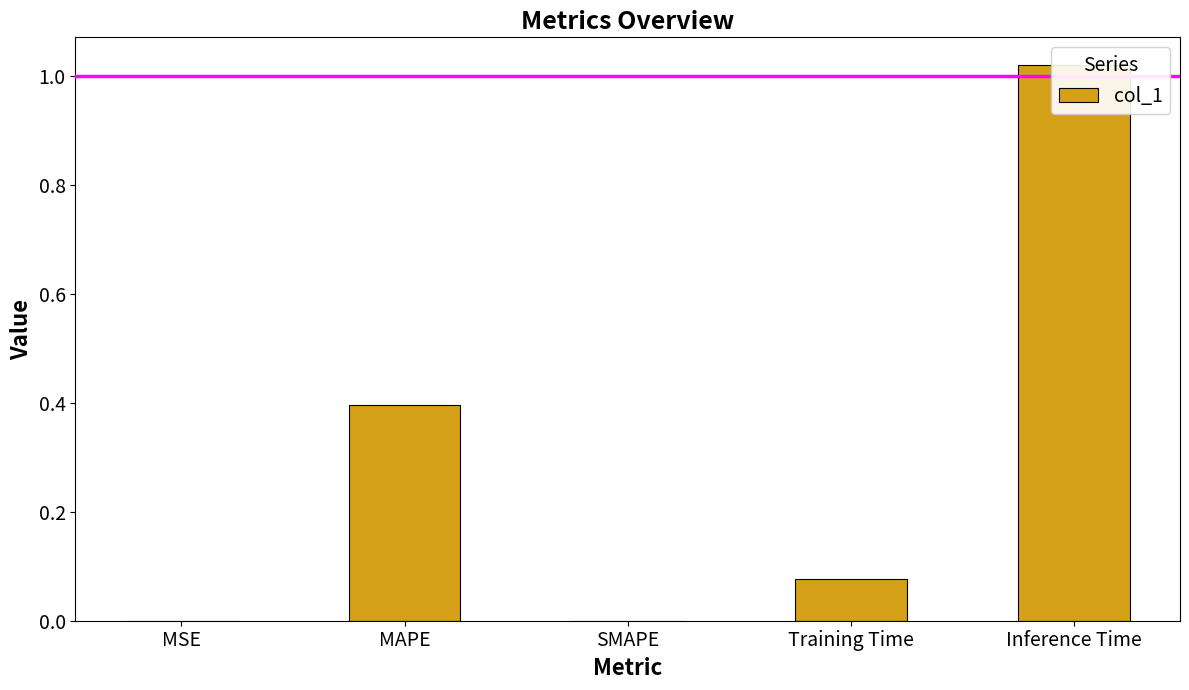

Which category has the lowest value across all series?

SMAPE